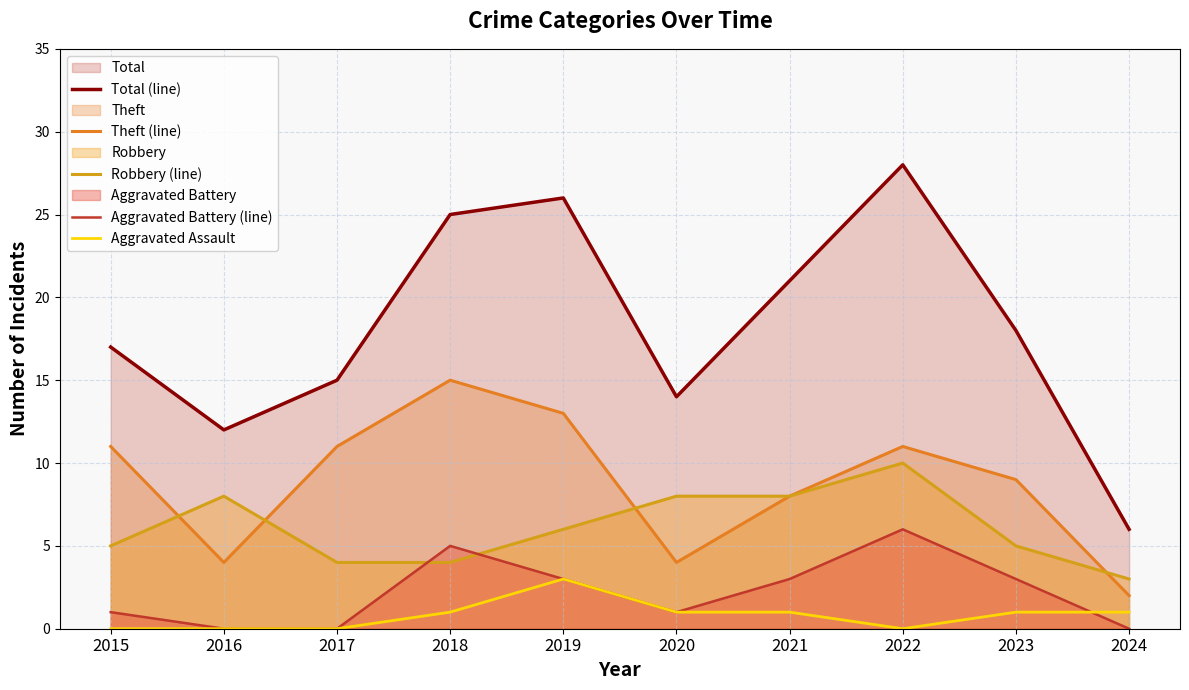

How many values in the Robbery (line) series are below 6?

5